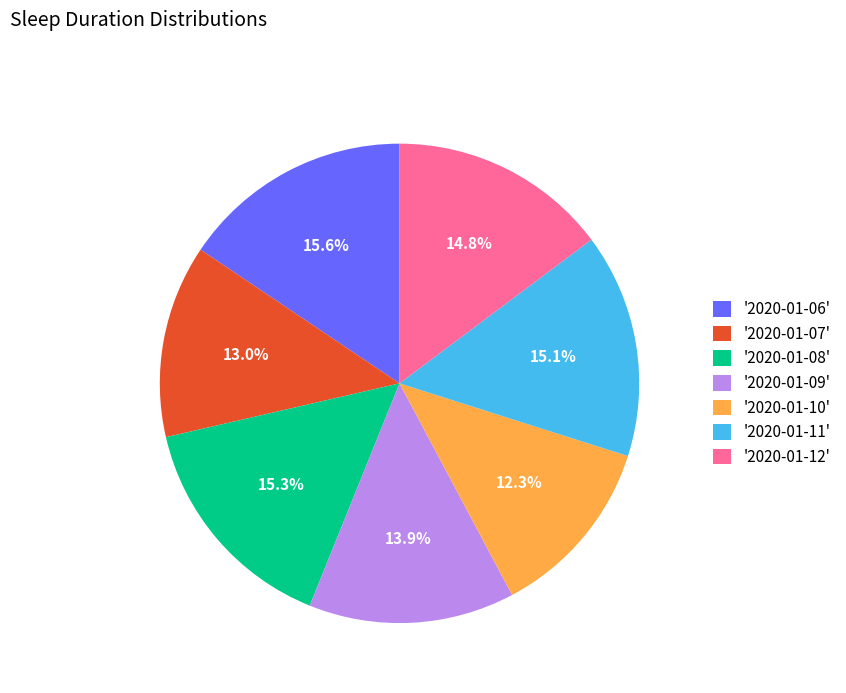

What portion of the pie excludes '2020-01-11'?

84.9%